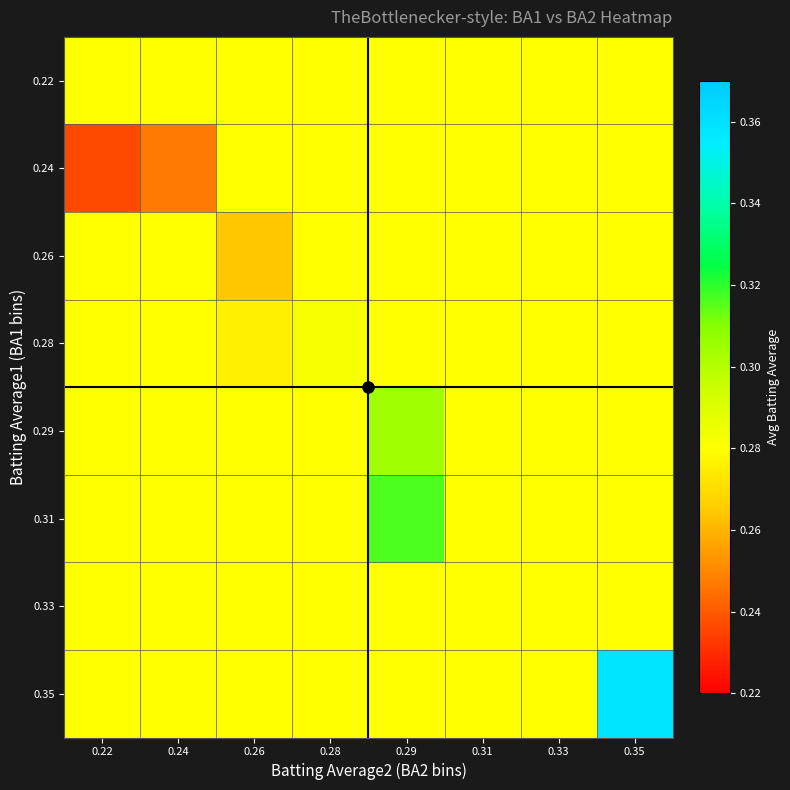

At how many categories does at least one series exceed 0?

8